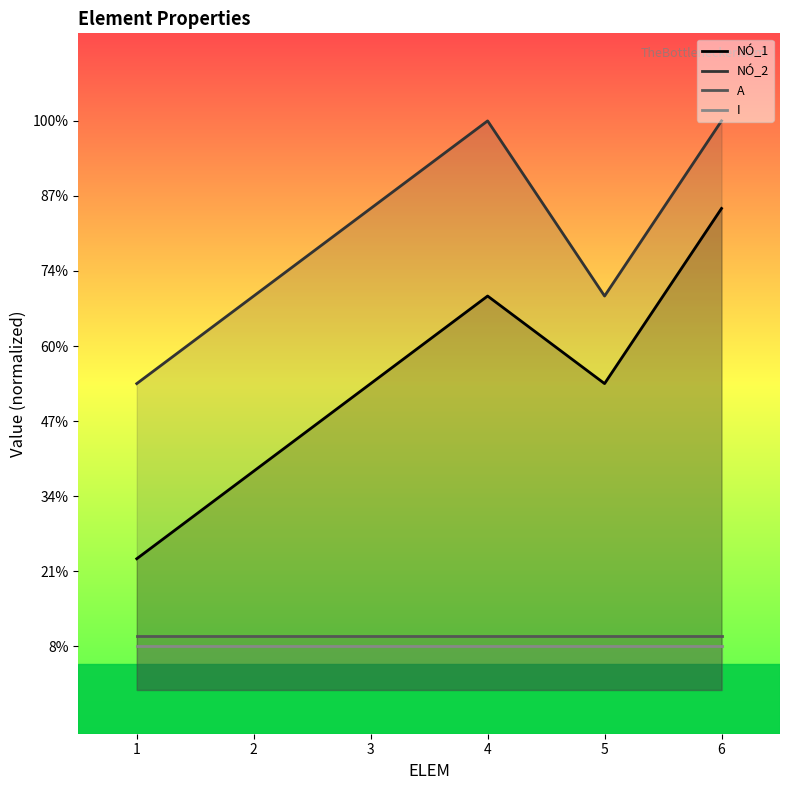

True or false: NÓ_2 and NÓ_1 cross at least once.

False